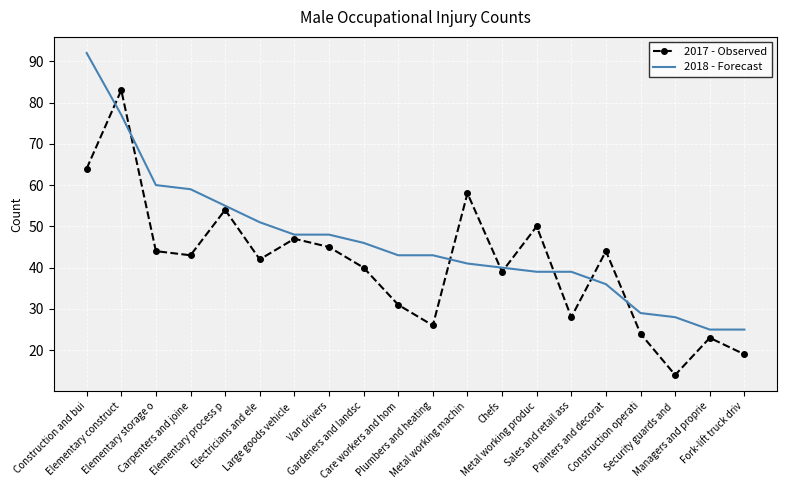

The 2018 - Forecast series shows 29 at Construction operati. True or false?

True